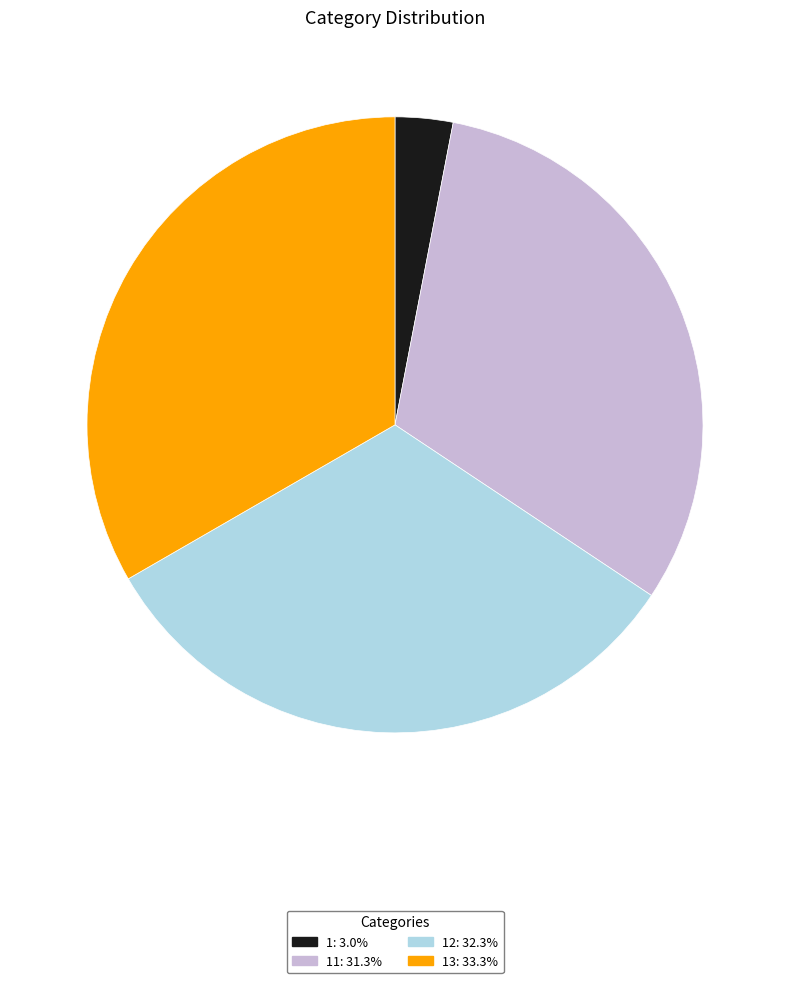

Is there any slice that represents more than half of the pie?

No